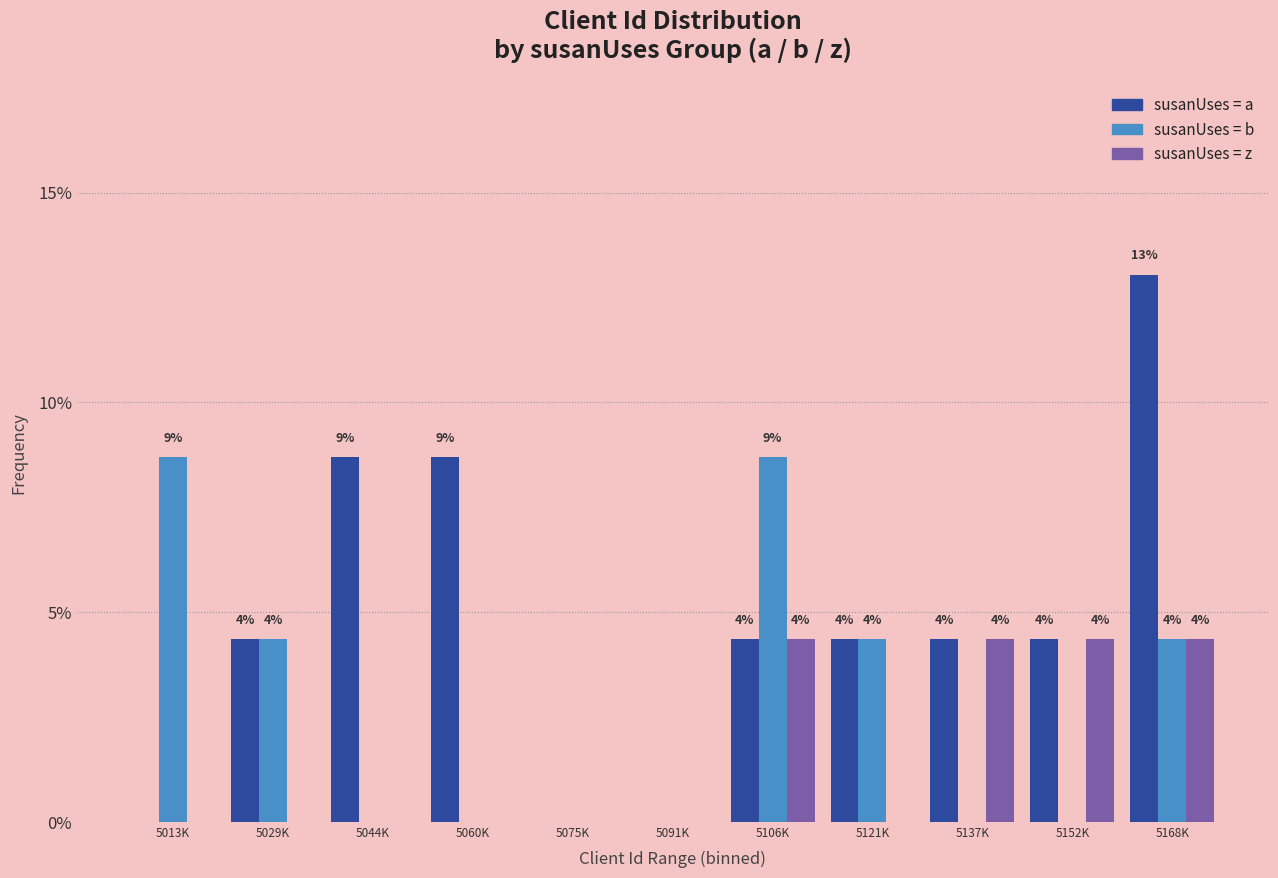

Are the bars horizontal?

No